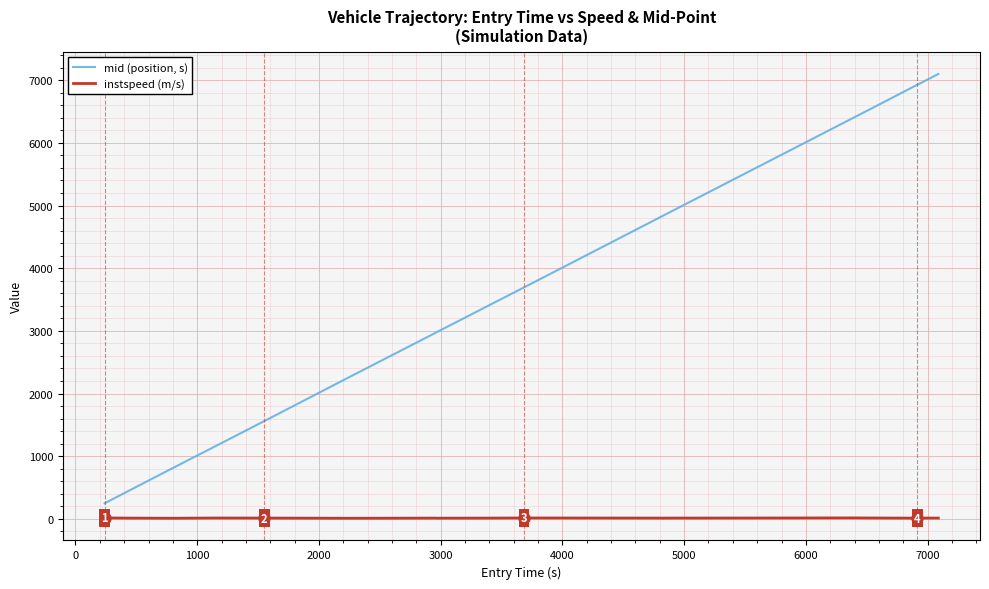

True or false: instspeed (m/s) and mid (position, s) cross at least once.

False